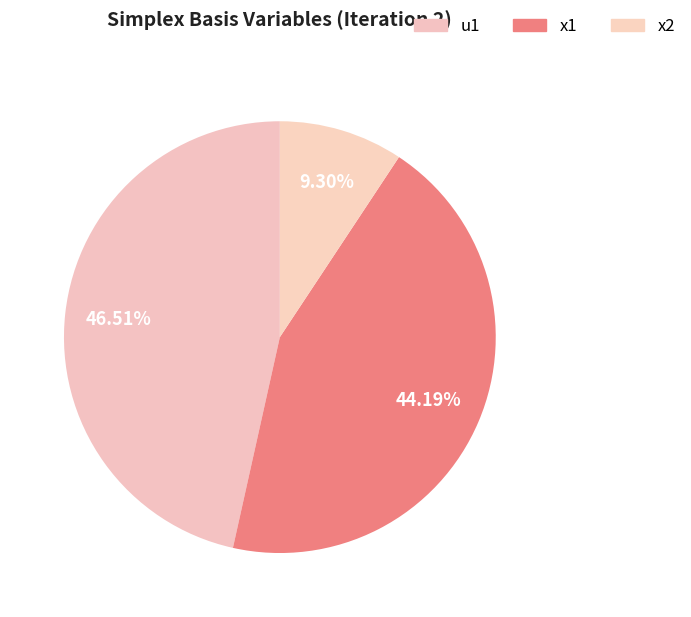

Rank the categories by value from highest to lowest.

u1, x1, x2